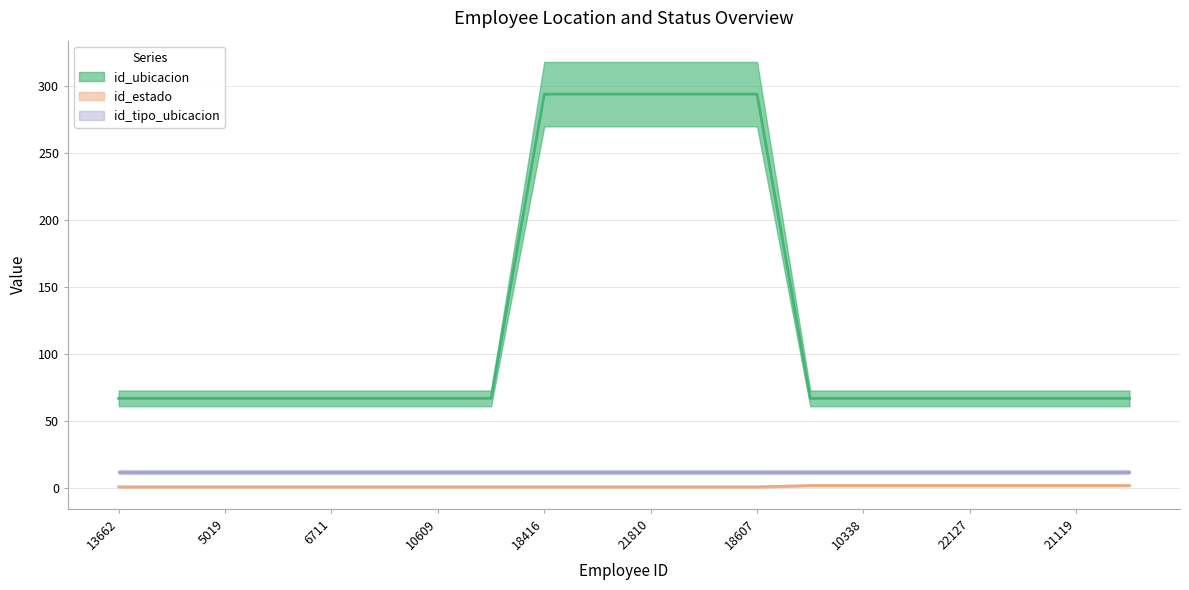

What is the maximum value shown in the chart?

294